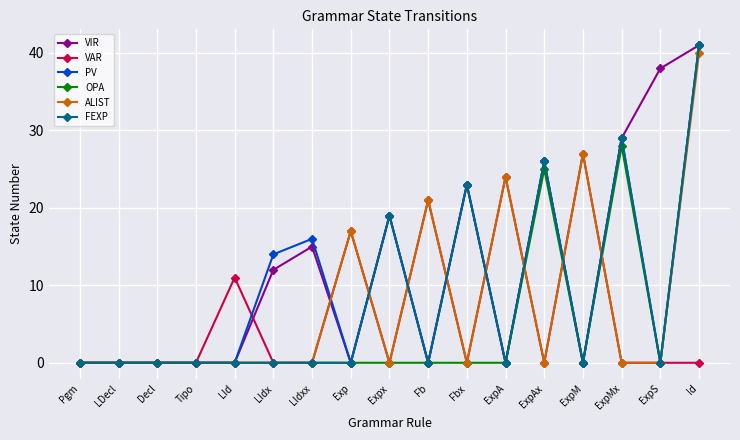

What is the greatest value displayed?

41